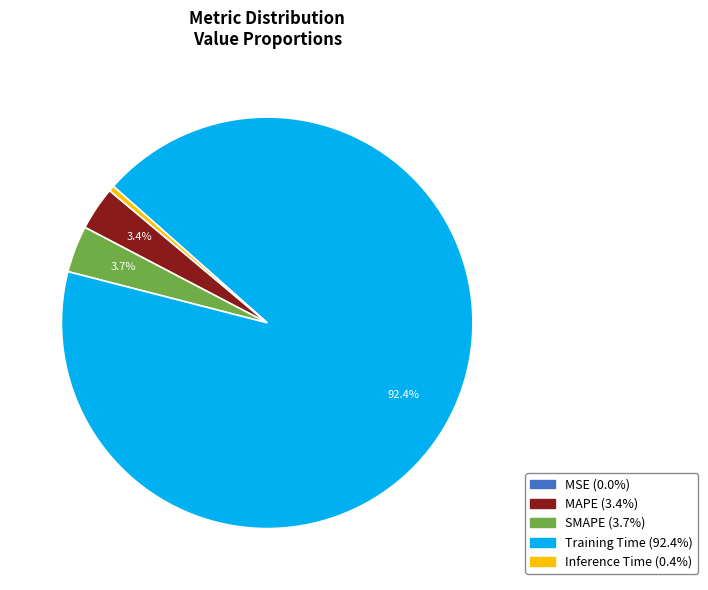

Which has a higher value, Training Time or SMAPE?

Training Time